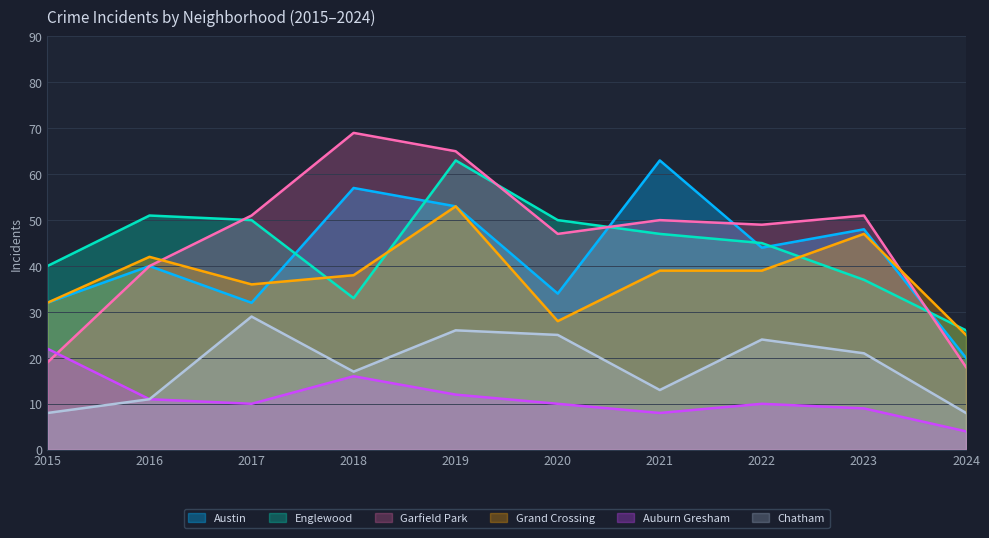

At which category is the sum across all series the highest?

2019